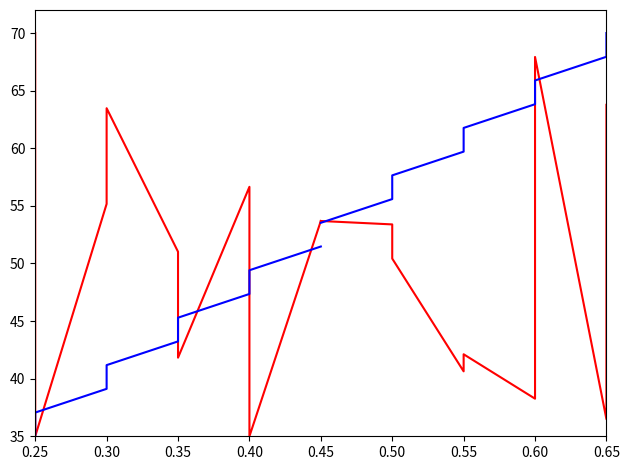

Between 0.25 and 0.40, which is larger?

0.25